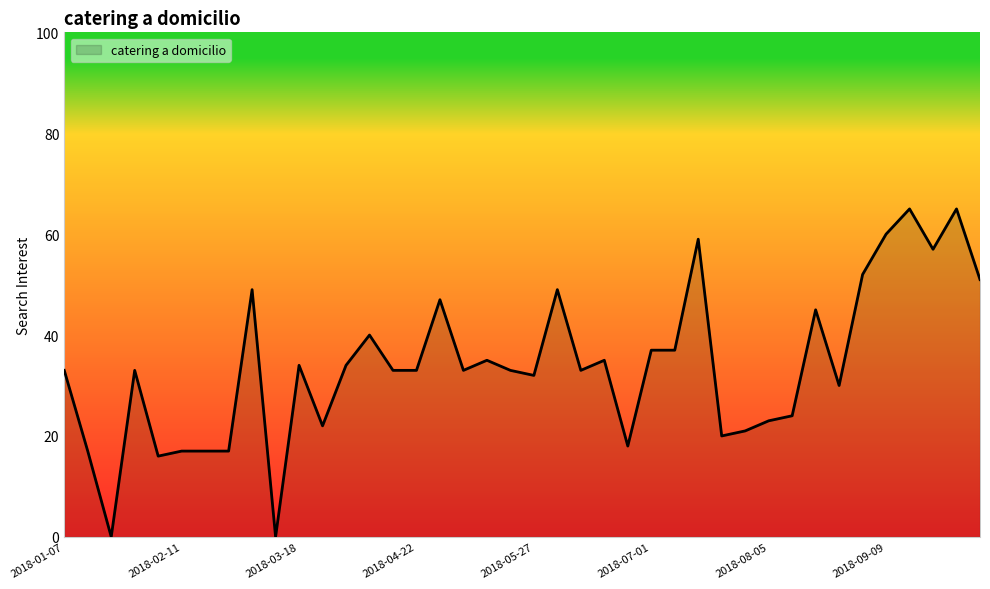

True or false: there are more than 2 points higher than both neighbors.

True